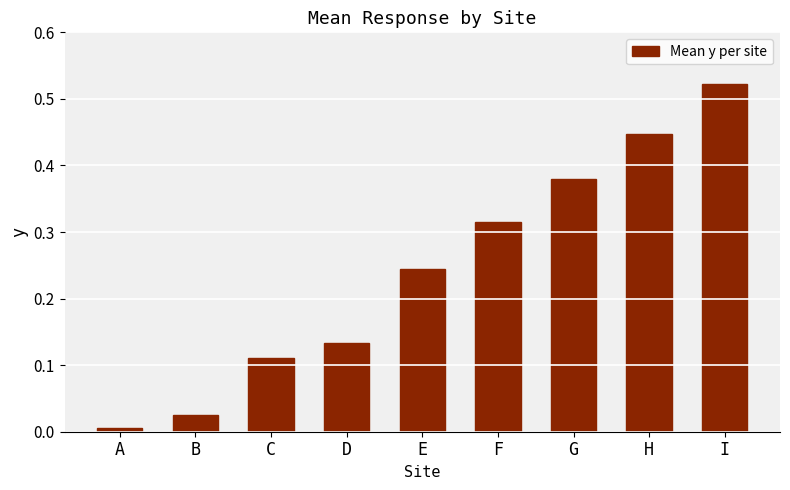

Are the bars horizontal?

No